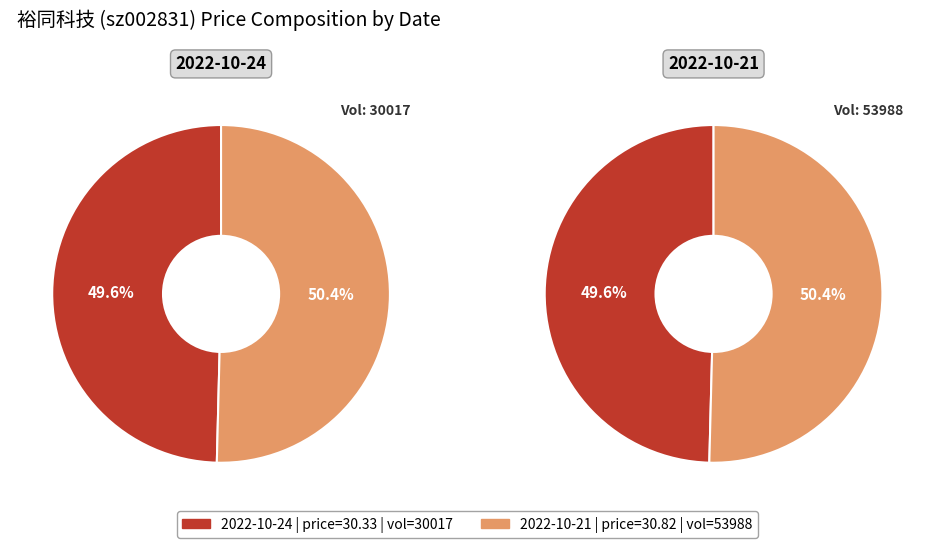

The 53988 slice represents 50% of the pie. True or false?

True